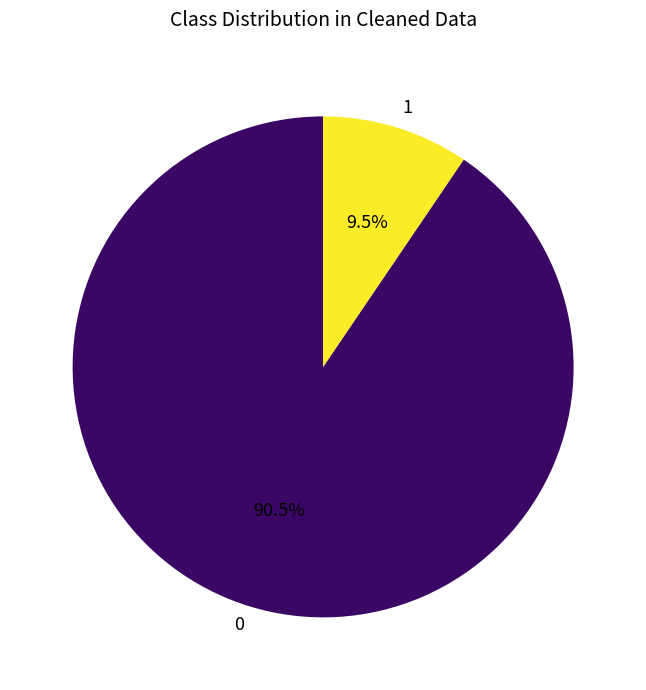

Rank the categories by value from highest to lowest.

0, 1